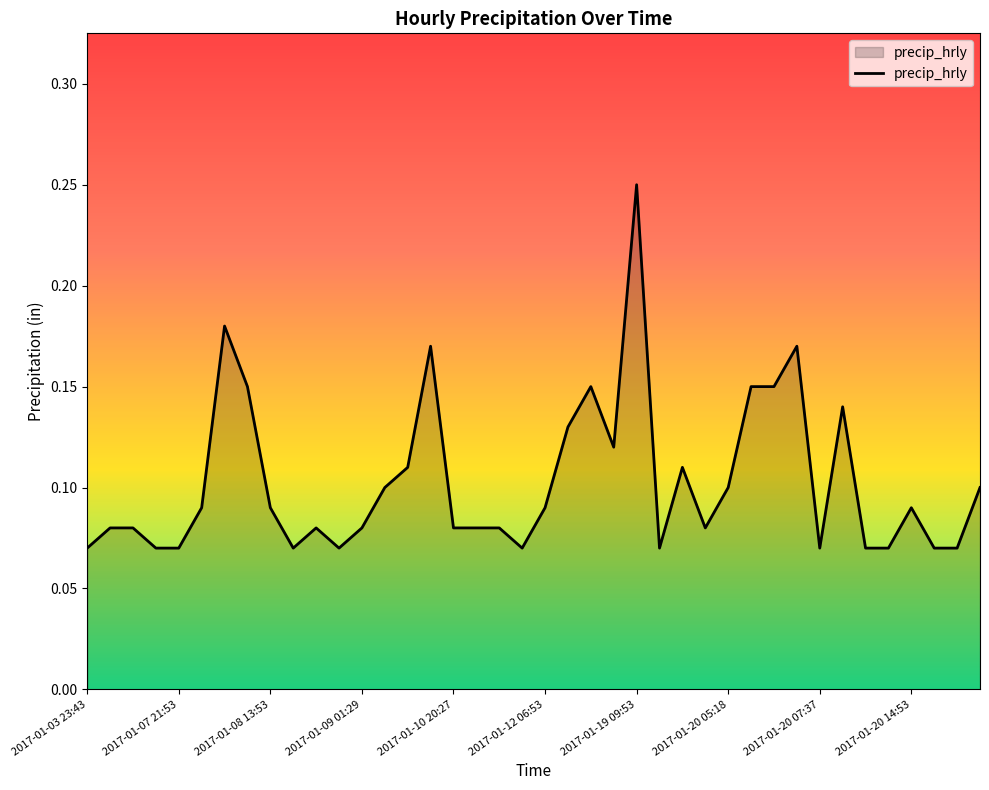

What is the smallest value displayed?

0.1